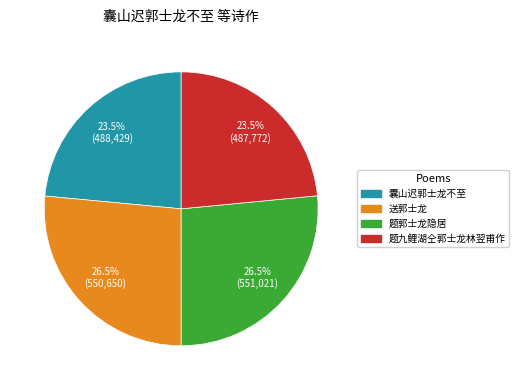

Between 送郭士龙 and 囊山迟郭士龙不至, which is larger?

送郭士龙